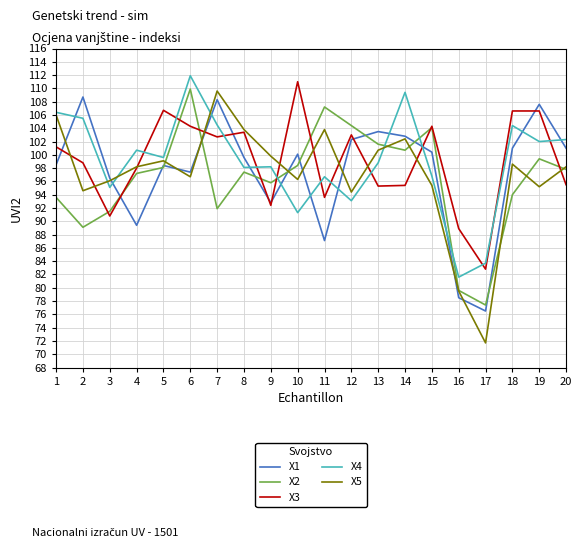

At 11, list the series in order from largest to smallest.

X2, X5, X4, X3, X1